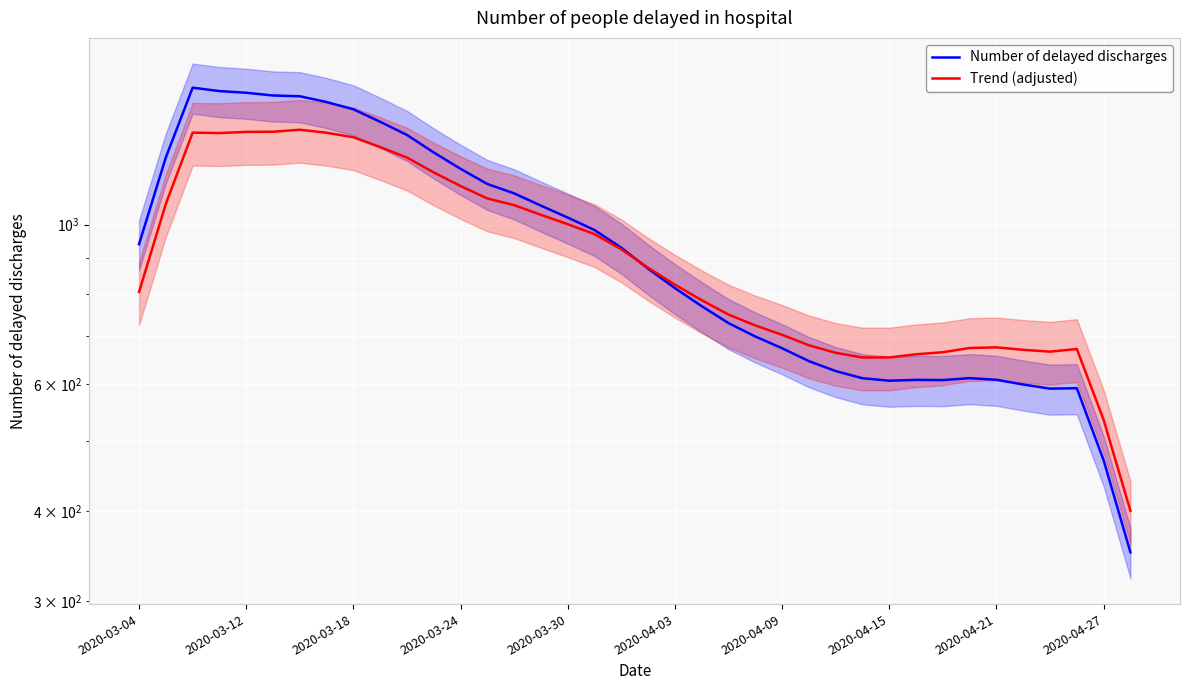

Is this an area chart (filled region under the line)?

No